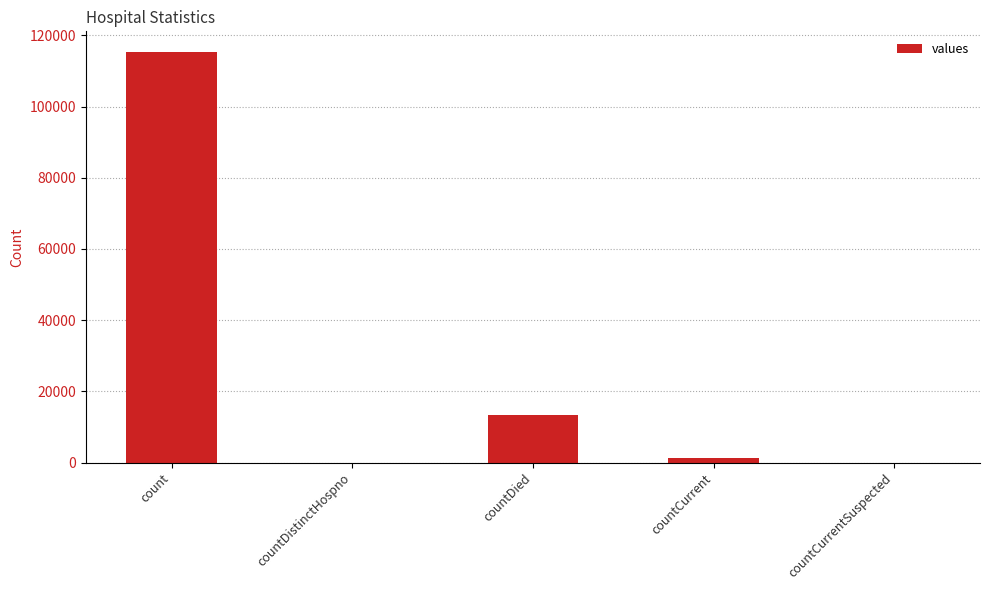

Does the chart contain stacked bars?

No